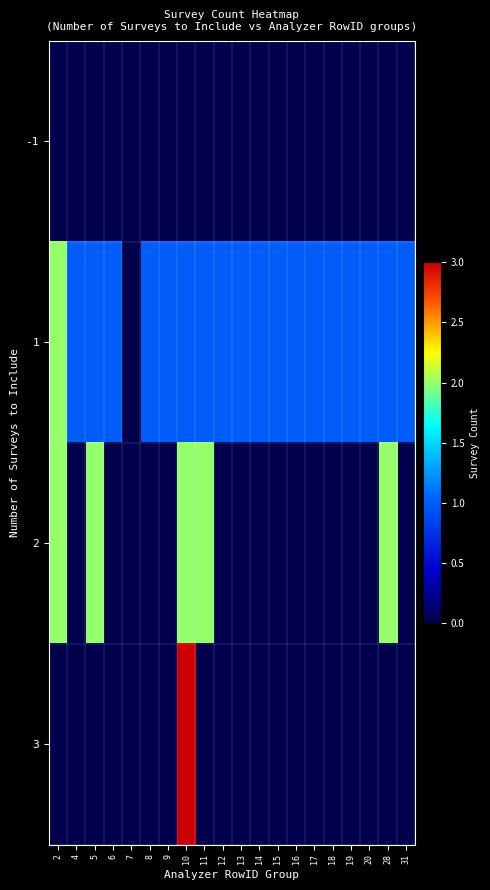

How many categories are shown in the chart?

20